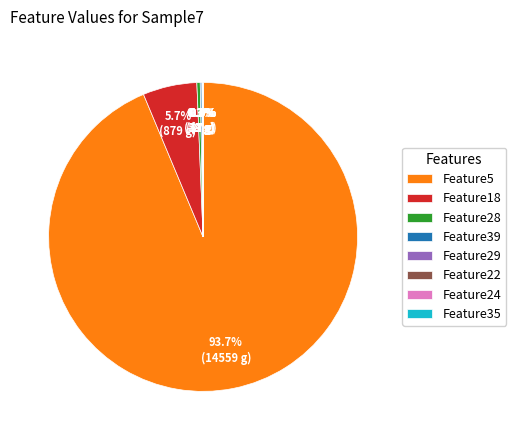

Which slice is the largest?

Feature5